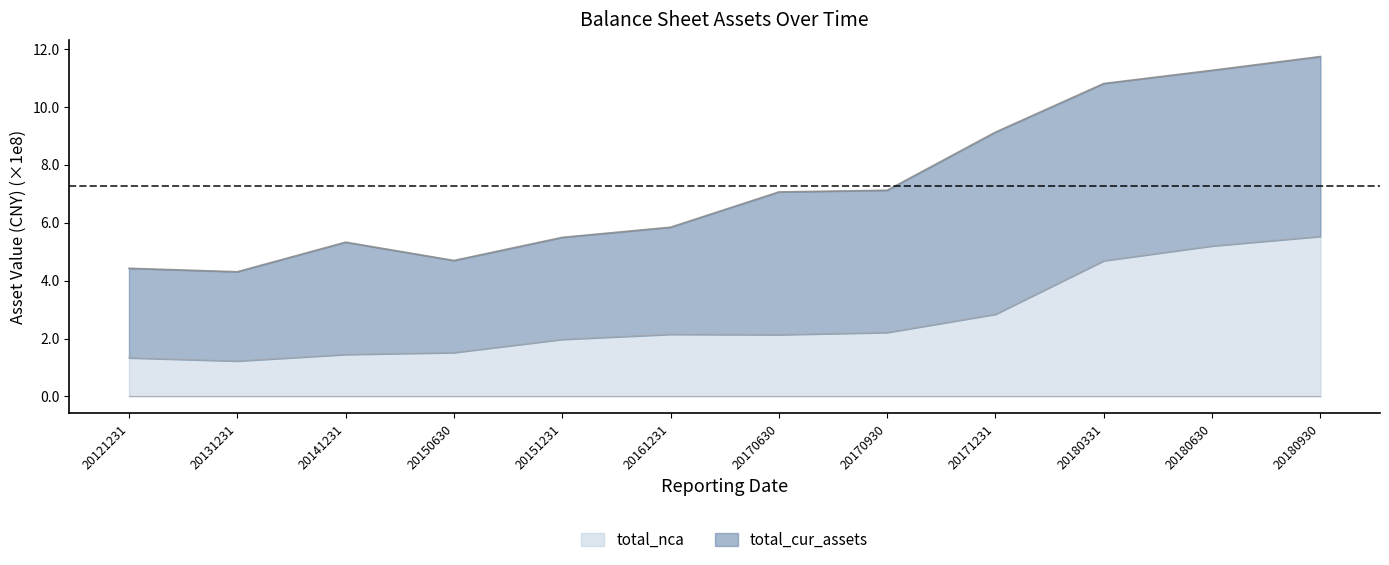

What is the minimum value shown in the chart?

1.2